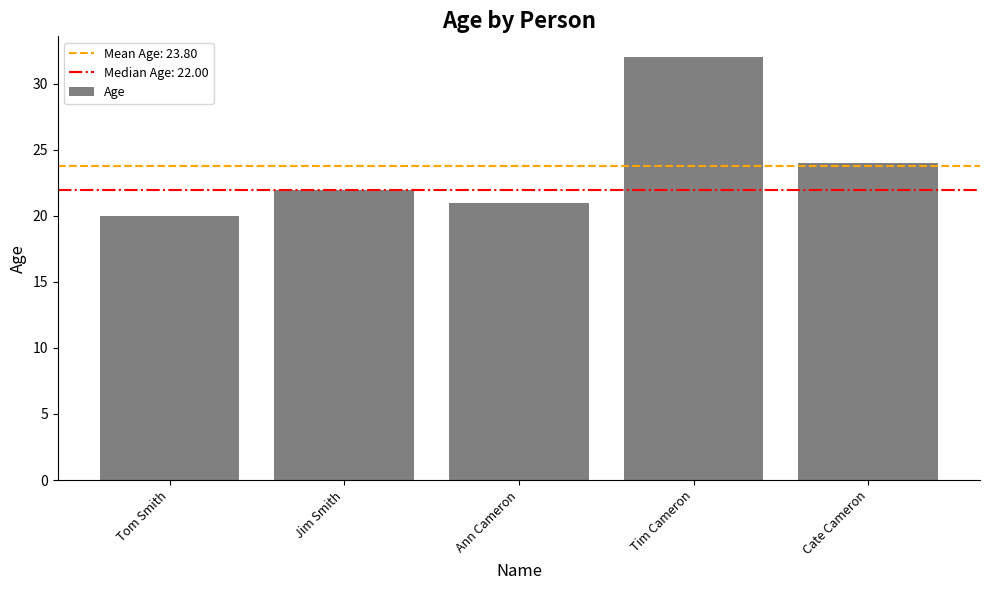

Between Tom Smith and Cate Cameron, which is larger?

Cate Cameron